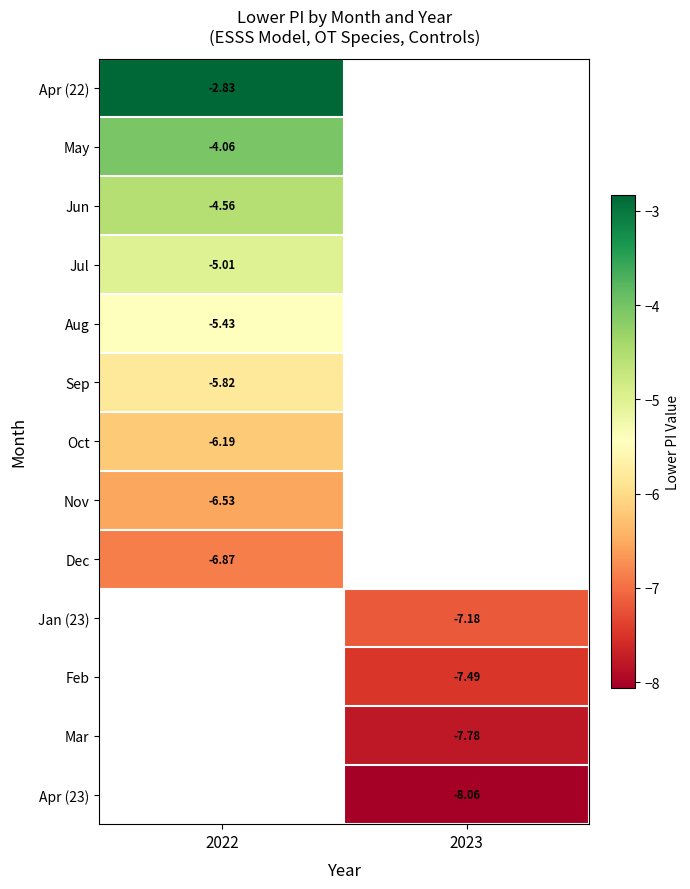

Is it true that May equals -4.1 at 2022?

True